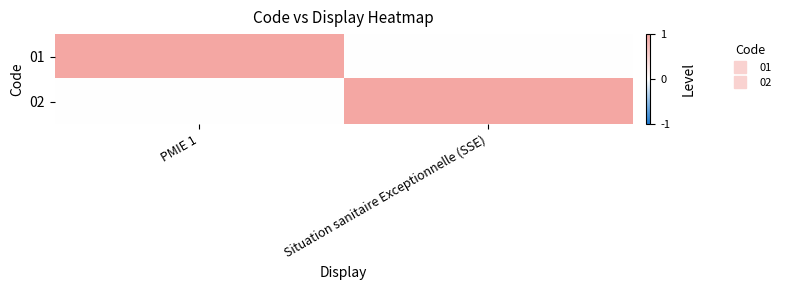

Reading left to right, extract all data points from this chart.

01: PMIE 1=1	Situation sanitaire Exceptionnelle (SSE)=0
02: PMIE 1=0	Situation sanitaire Exceptionnelle (SSE)=1